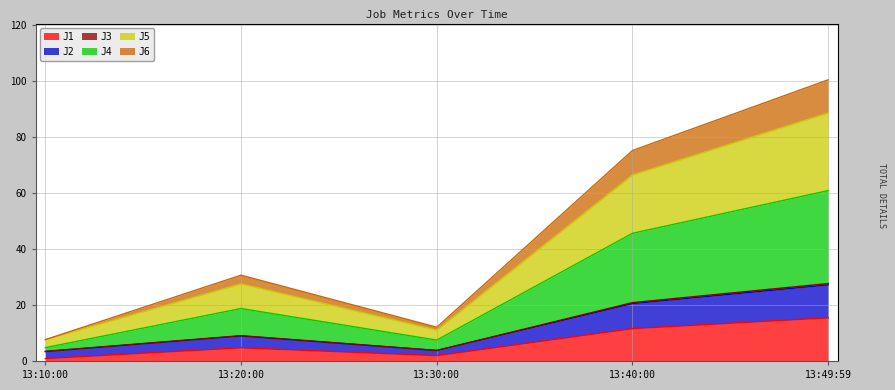

Does the chart display data point markers on the line(s)?

No